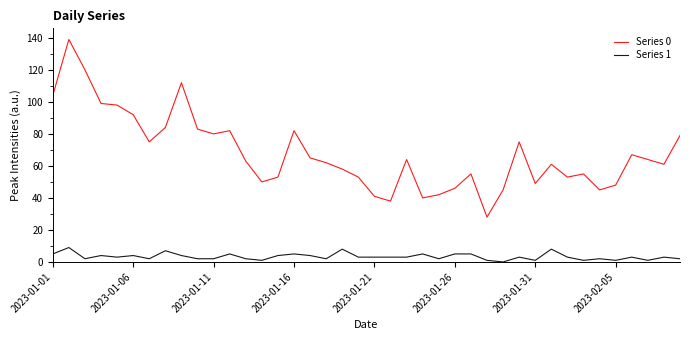

True or false: Series 0 and Series 1 cross at least once.

False